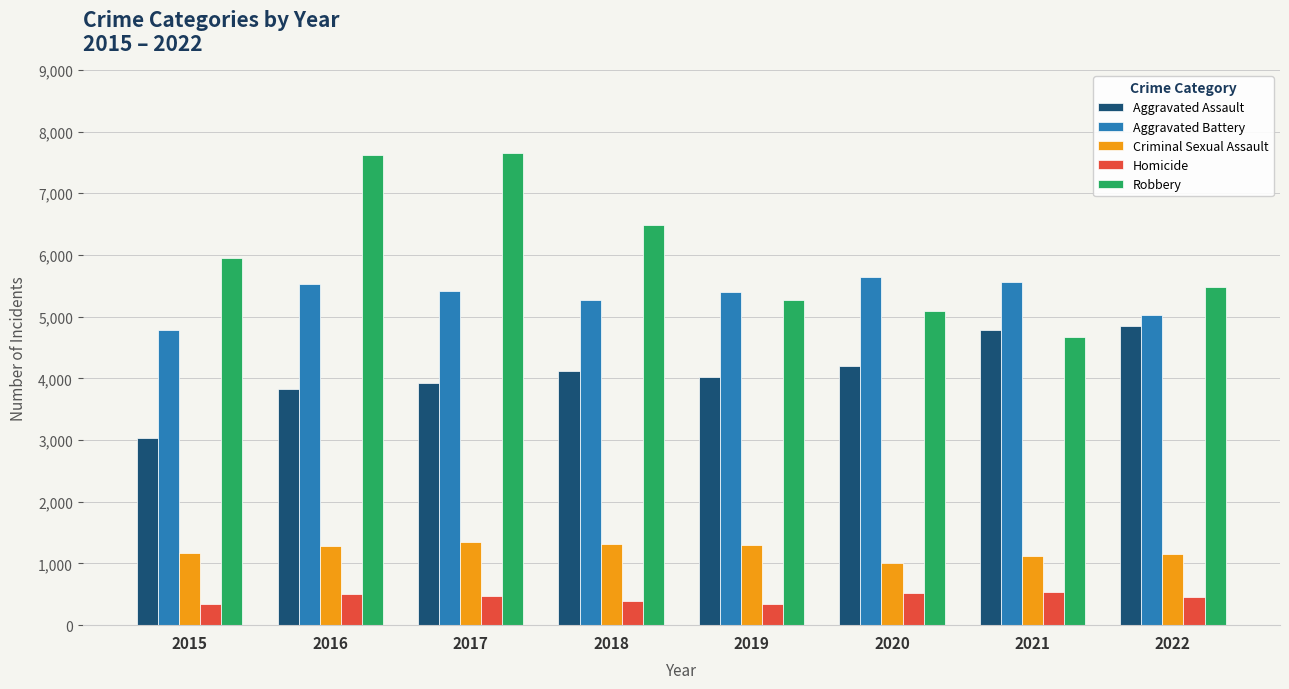

What is the difference between the highest and lowest values at 2017?

7182